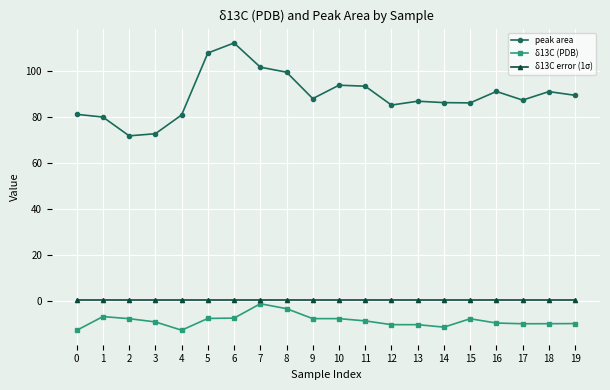

How many categories are shown in the chart?

20